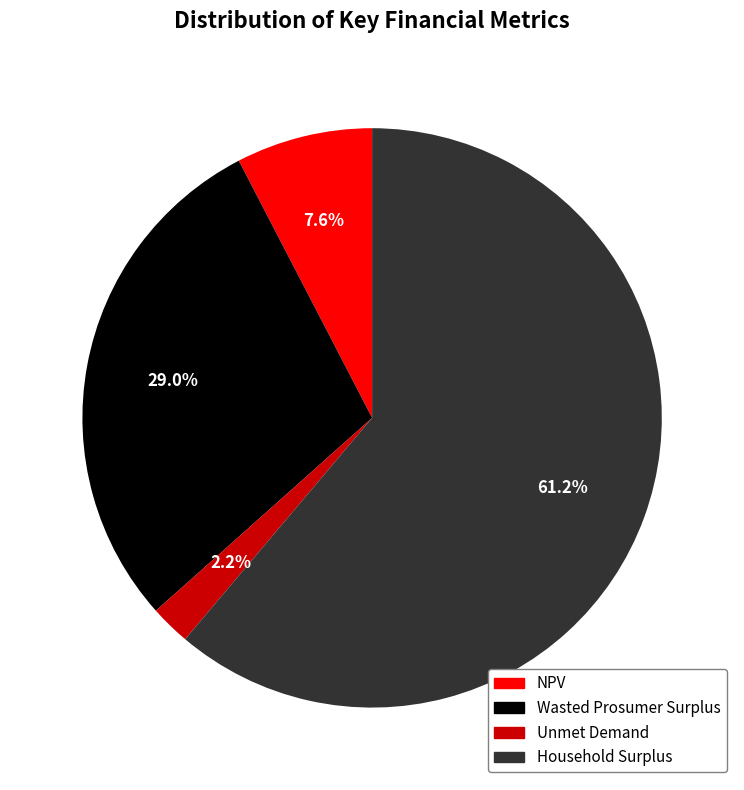

Which slice is the largest?

Household Surplus